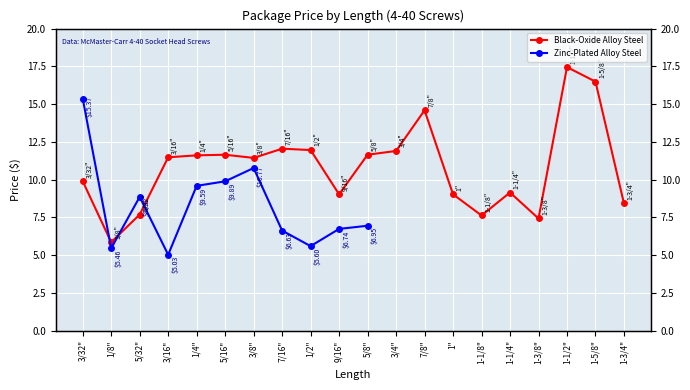

Reading left to right, what are all the values shown in this chart?

3/32"=9.9	1/8"=5.9	5/32"=7.7	3/16"=11.5	1/4"=11.6	5/16"=11.7	3/8"=11.4	7/16"=12.1	1/2"=12.0	9/16"=9.0	5/8"=11.7	3/4"=11.9	7/8"=14.6	1"=9.0	1-1/8"=7.6	1-1/4"=9.2	1-3/8"=7.4	1-1/2"=17.4	1-5/8"=16.5	1-3/4"=8.4